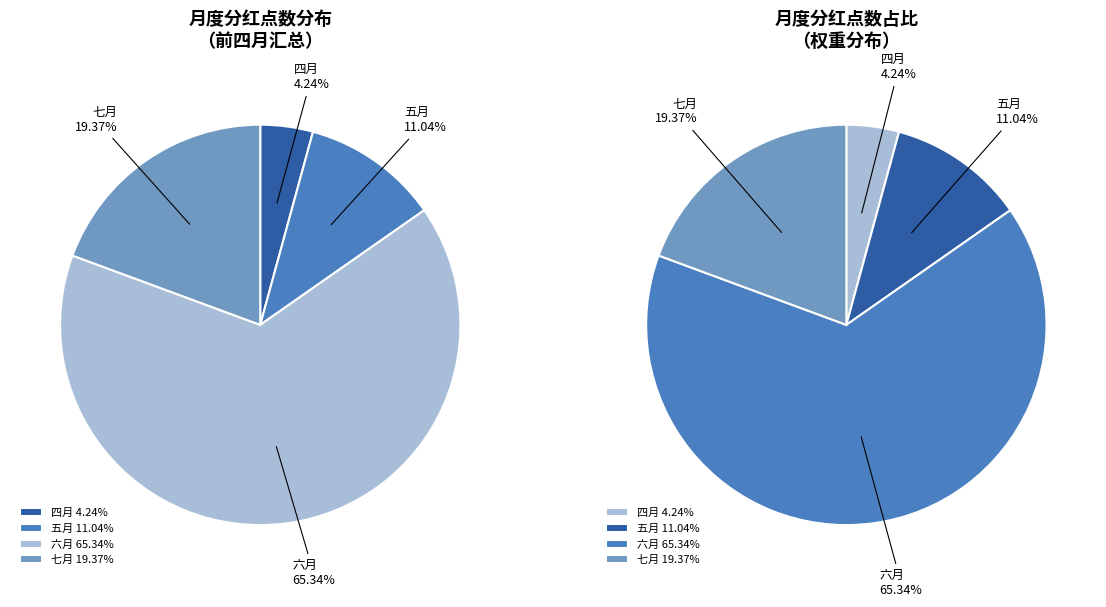

Which category has the biggest portion of the pie?

六月